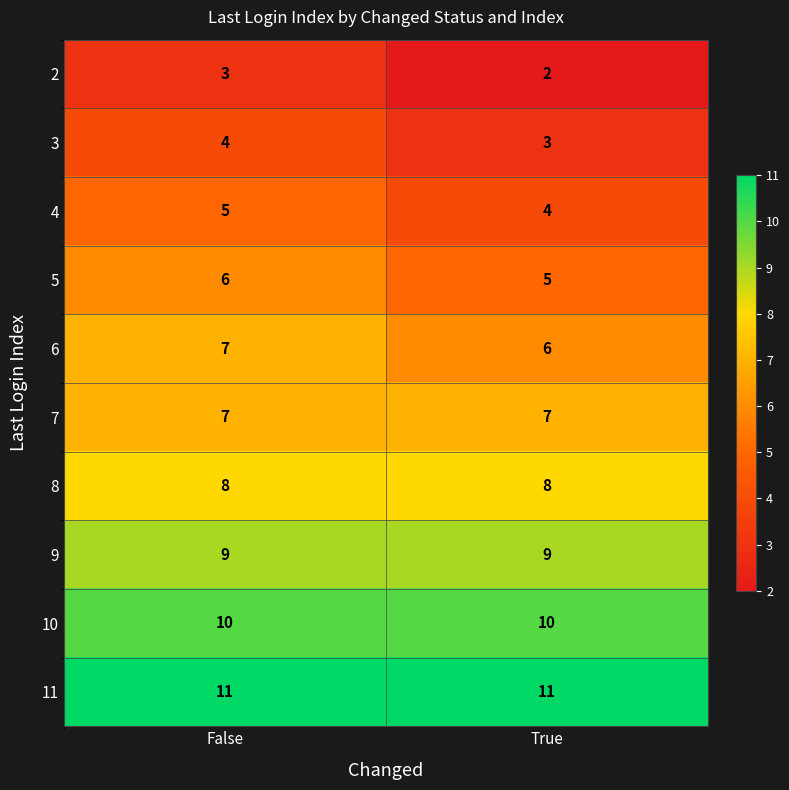

At which category is the sum across all series the highest?

False